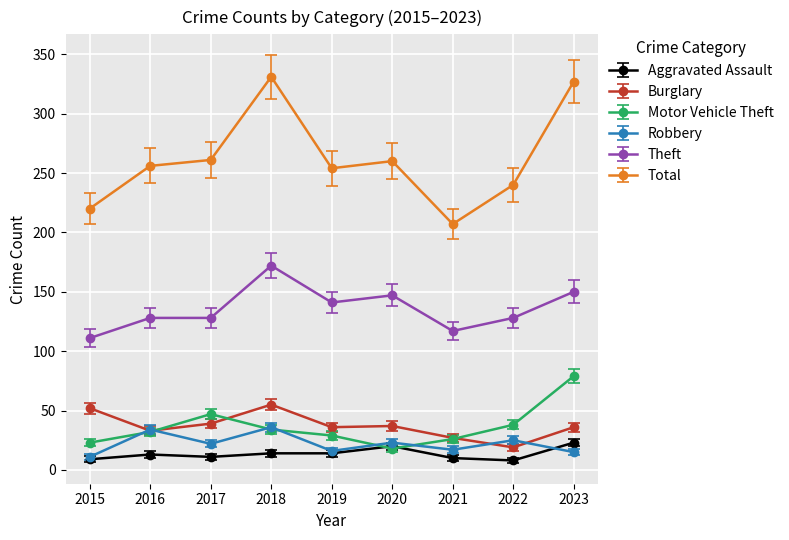

True or false: Aggravated Assault and Total intersect in this chart.

False